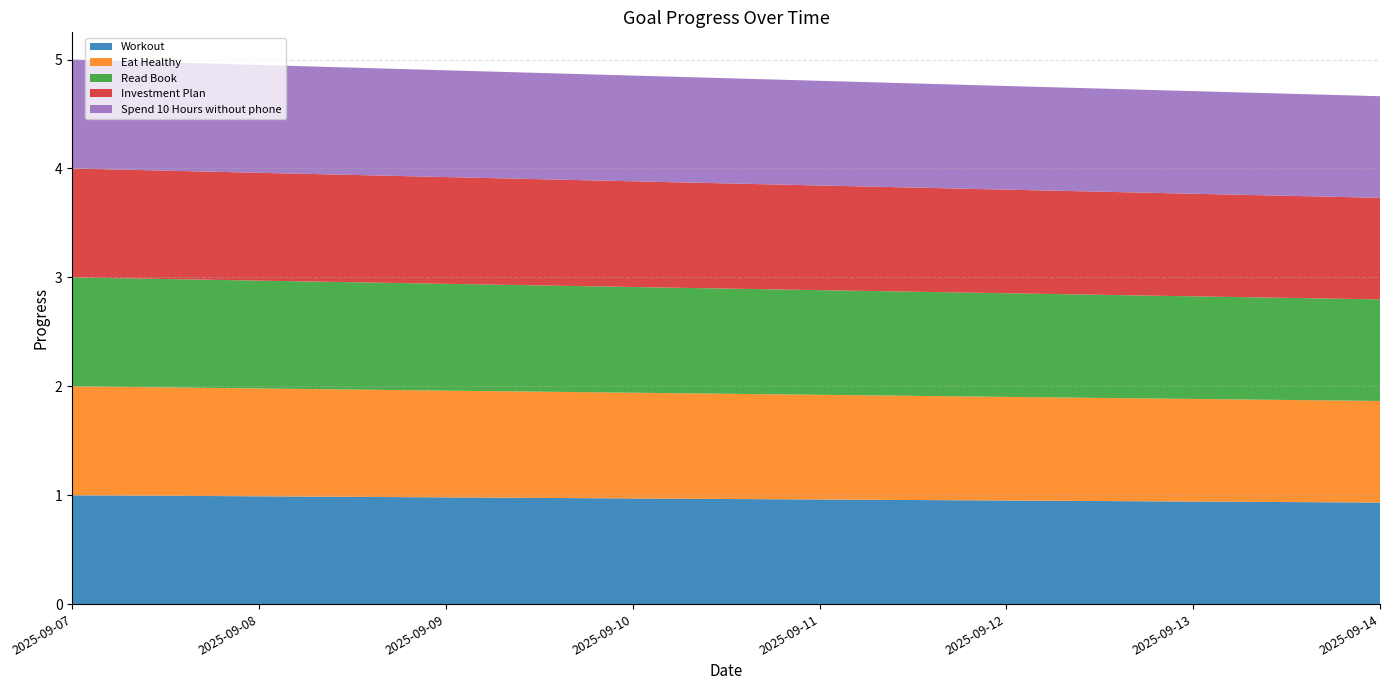

Reading right to left, transcribe all the data shown in this chart.

Workout: 0.9	0.9	1.0	1.0	1.0	1.0	1.0	1.0
Eat Healthy: 0.9	0.9	1.0	1.0	1.0	1.0	1.0	1.0
Read Book: 0.9	0.9	1.0	1.0	1.0	1.0	1.0	1.0
Investment Plan: 0.9	0.9	1.0	1.0	1.0	1.0	1.0	1.0
Spend 10 Hours without phone: 0.9	0.9	1.0	1.0	1.0	1.0	1.0	1.0